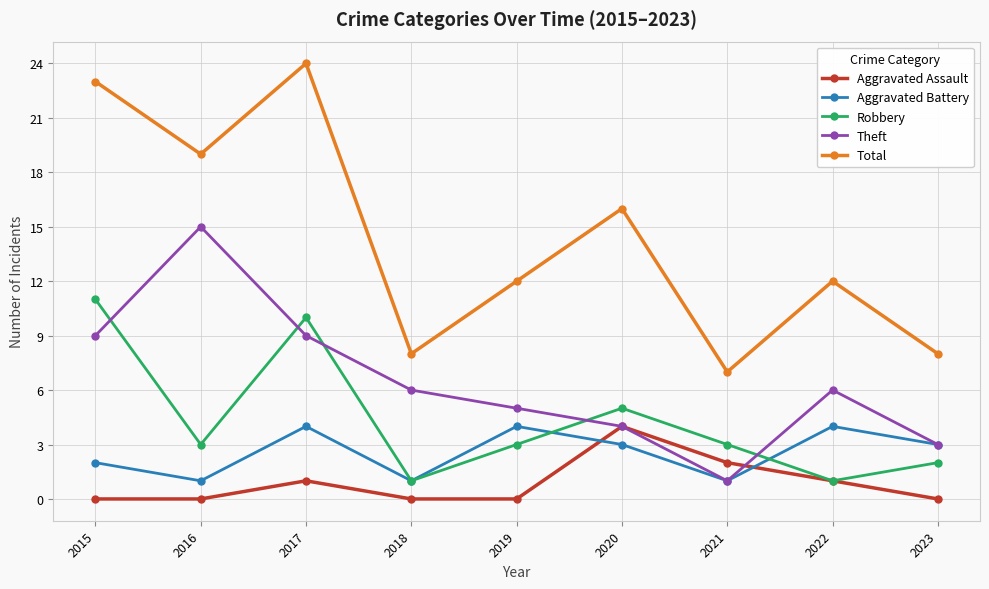

At which label is Robbery closest to 6?

2020